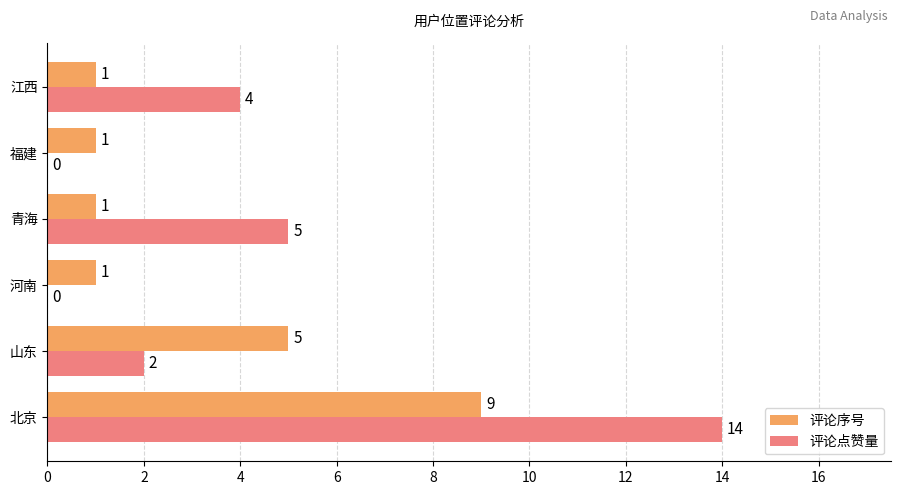

The 评论点赞量 series shows 2 at 山东. True or false?

True